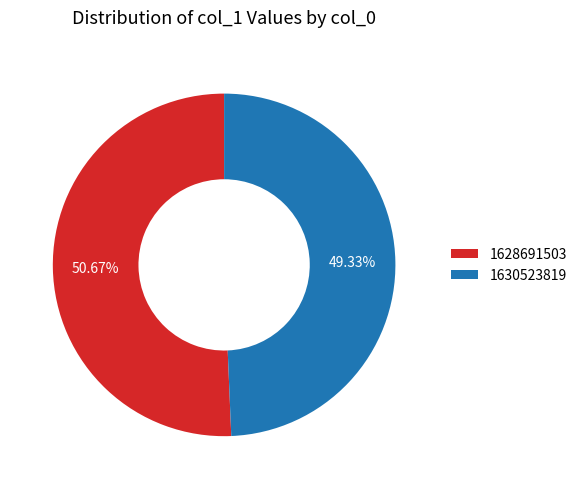

Count the number of slices in the pie.

2